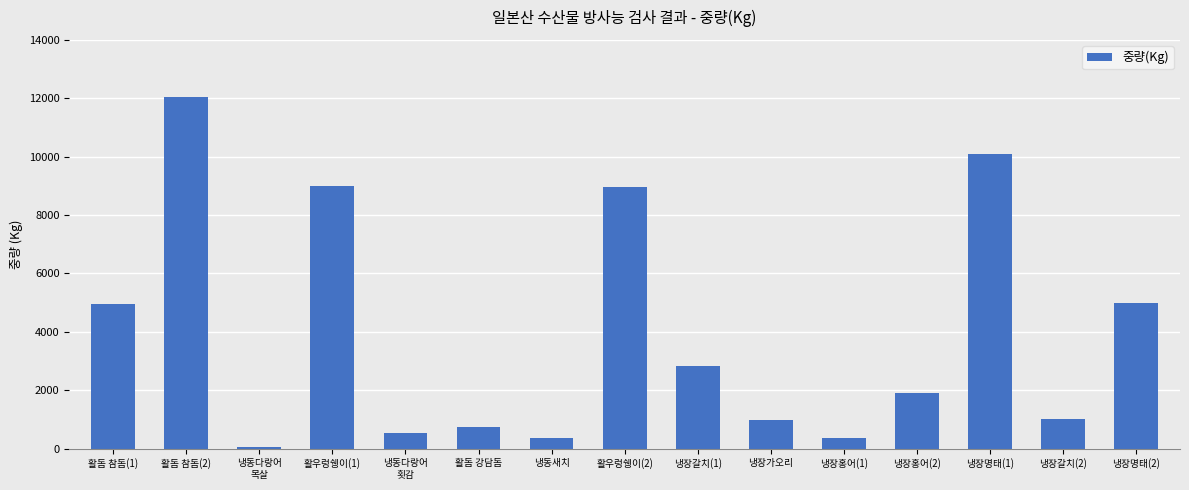

What is the sum of the values at 냉장갈치(2) and 활돔 참돔(1)?

5968